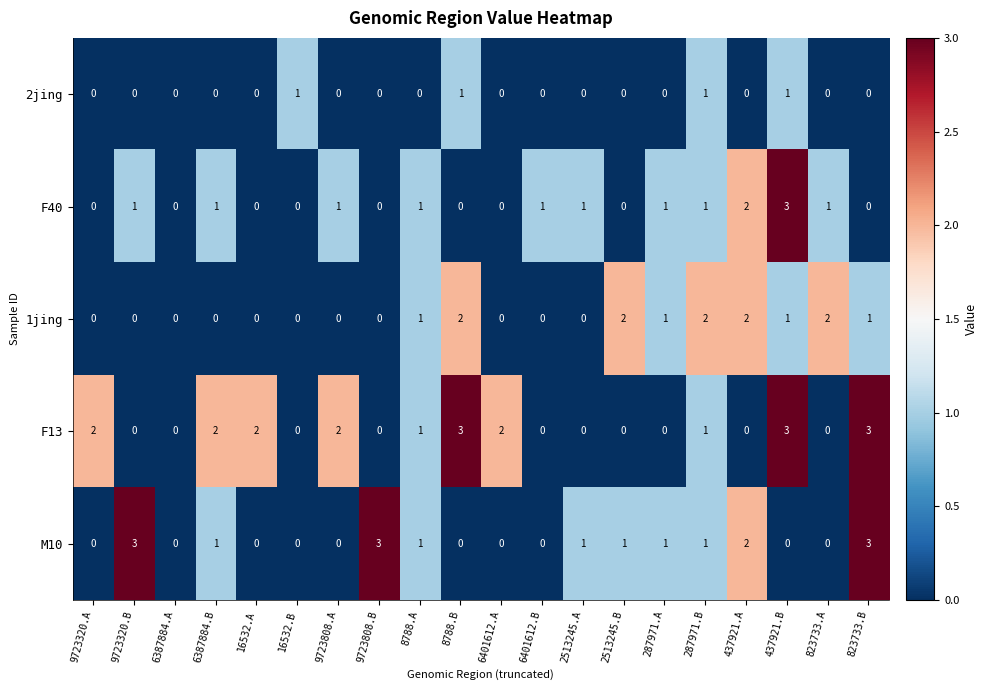

Between 6401612.A and 287971.B, which series saw the biggest shift?

1jing